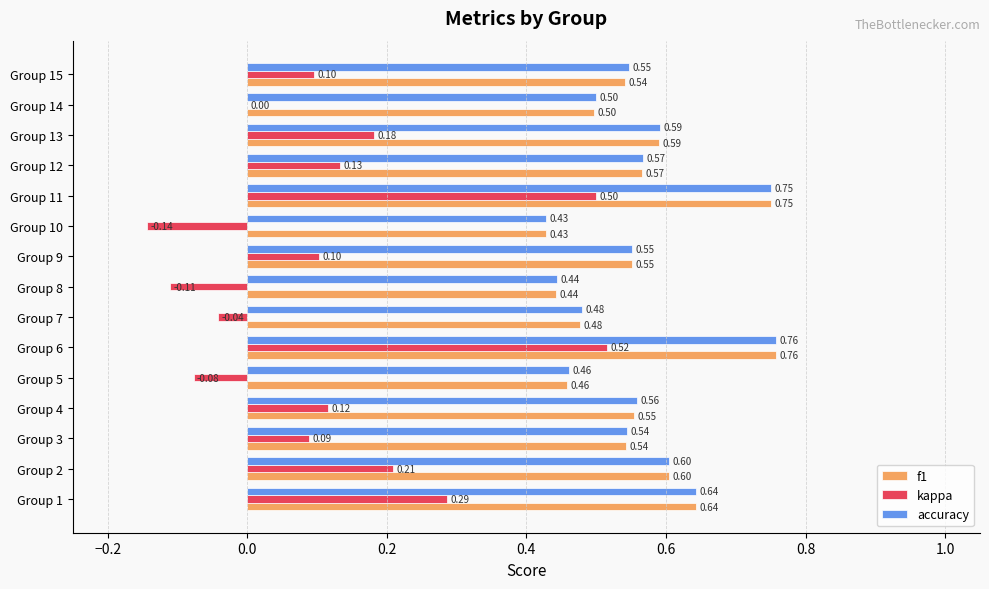

What is the sum of all kappa values?

1.9